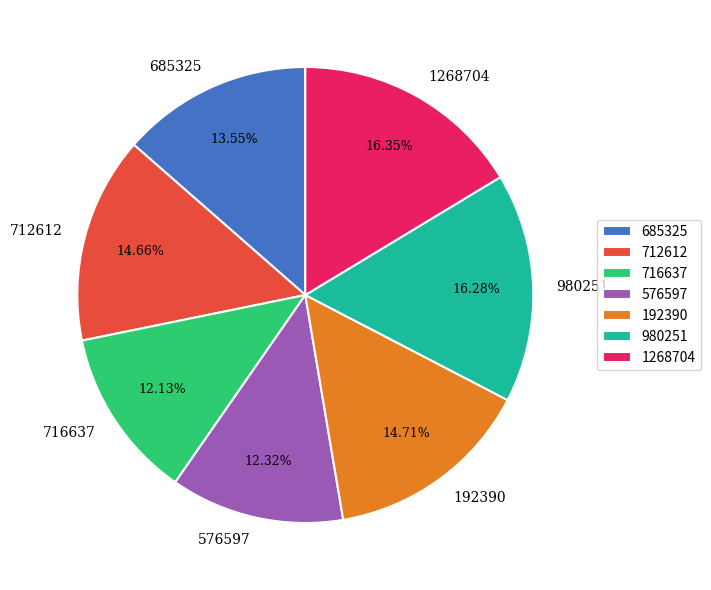

To the nearest percent, what is the difference between the largest and smallest slice percentages?

4%